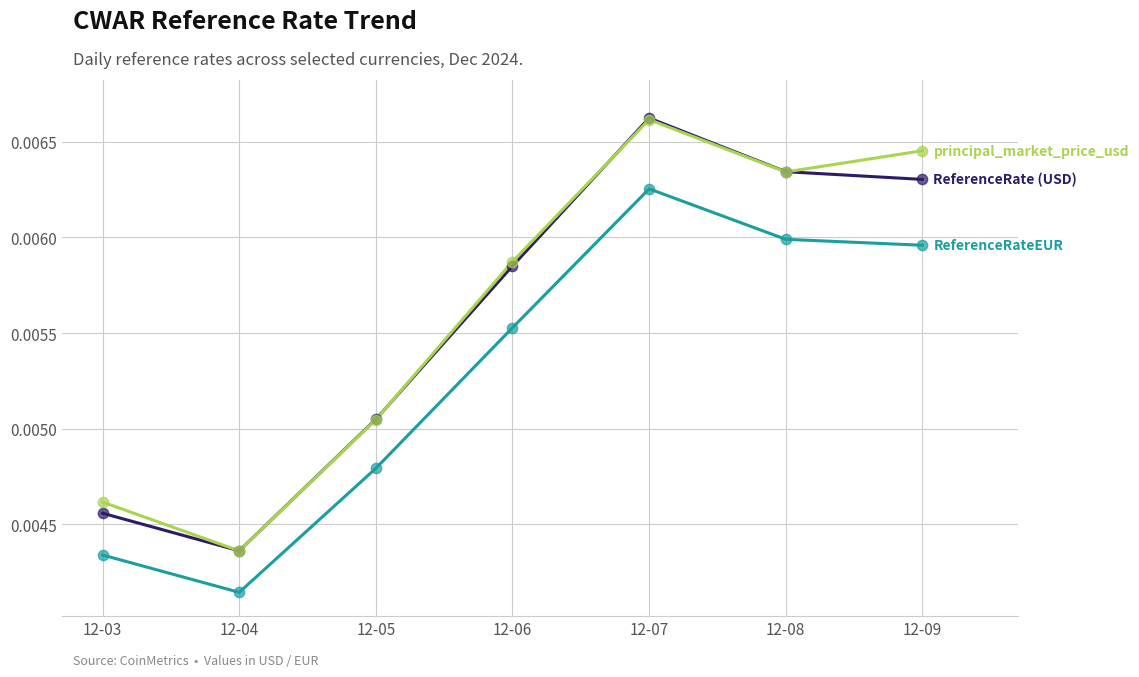

At which category is the sum across all series the highest?

12-07